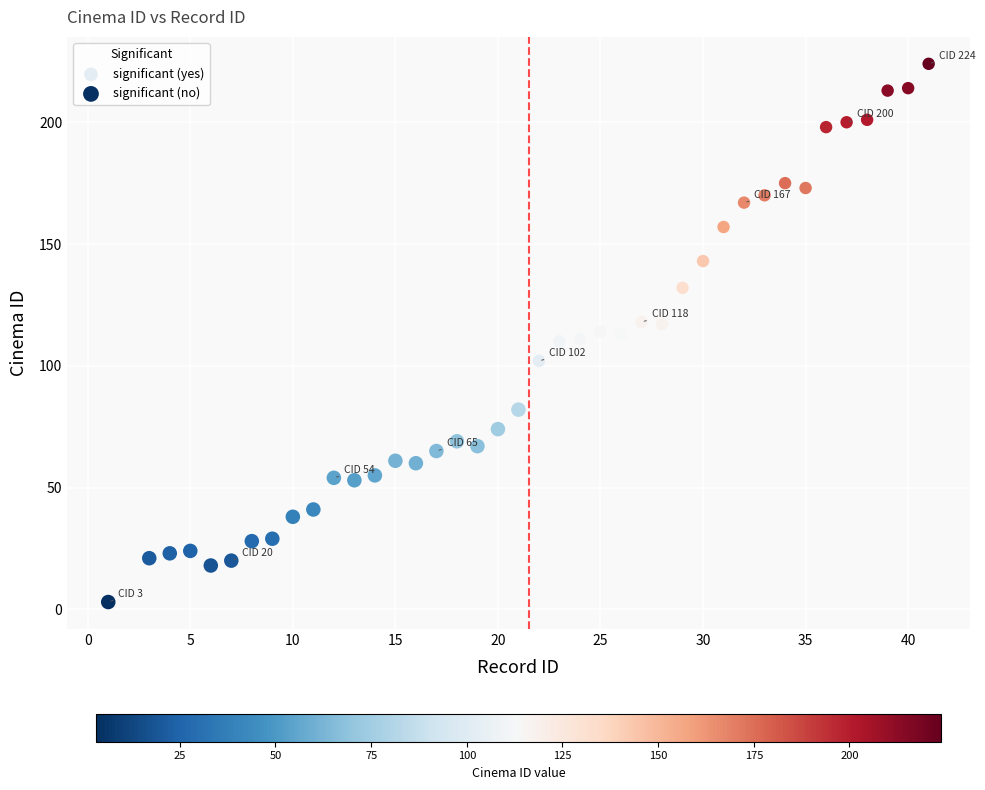

Which series reaches the minimum Y coordinate?

significant (no)